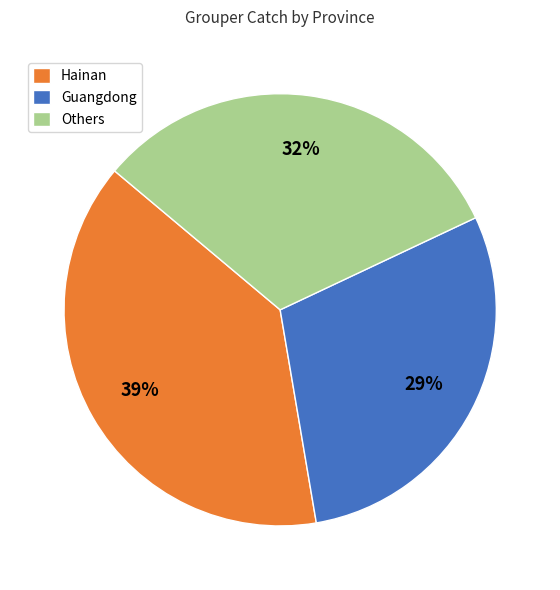

Which slice is the smallest?

Guangdong